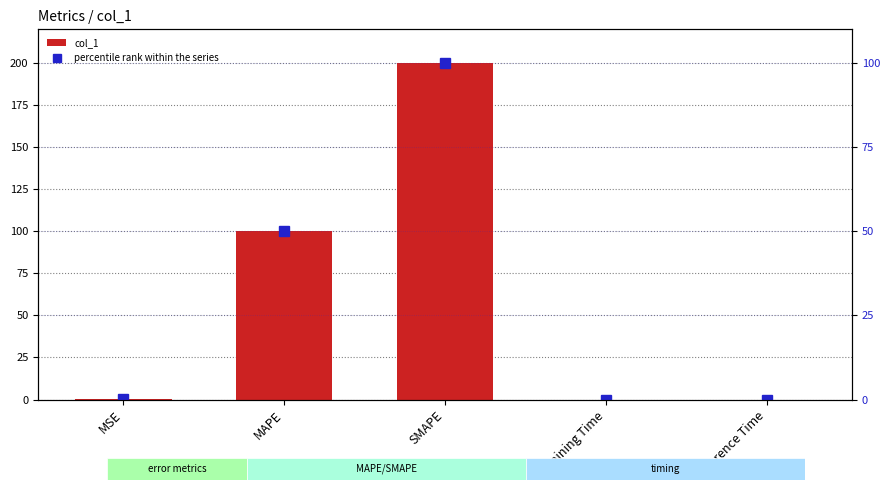

Which category has the highest value across all series?

SMAPE